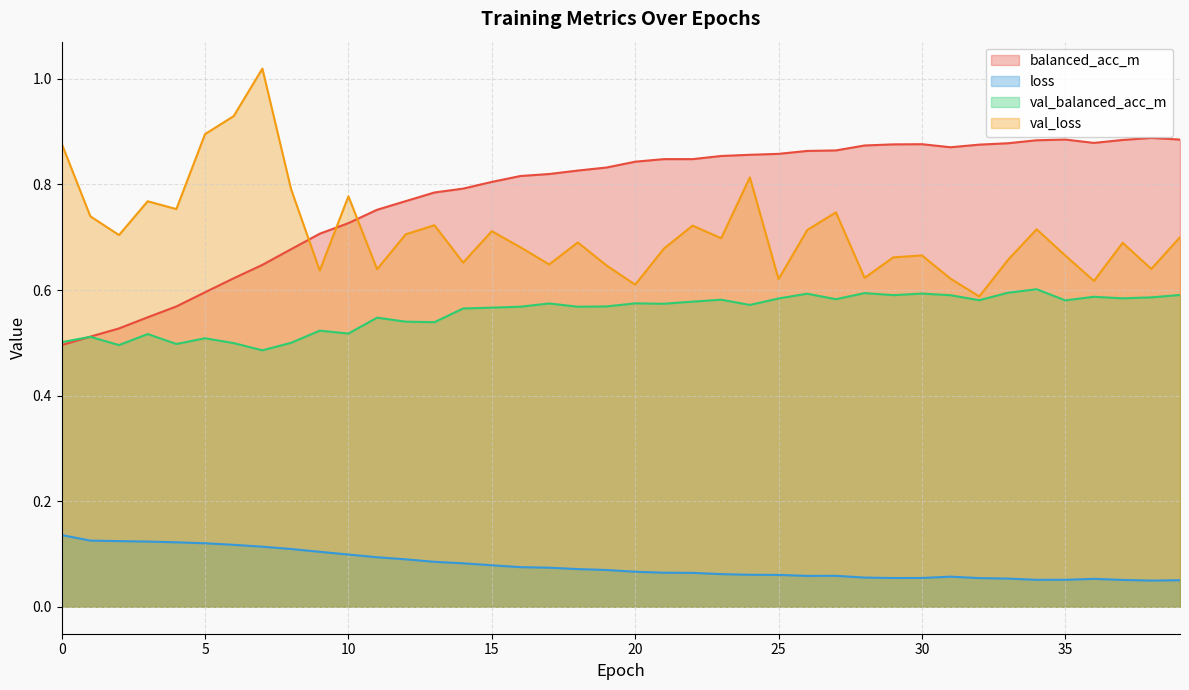

True or false: val_loss and loss cross at least once.

False